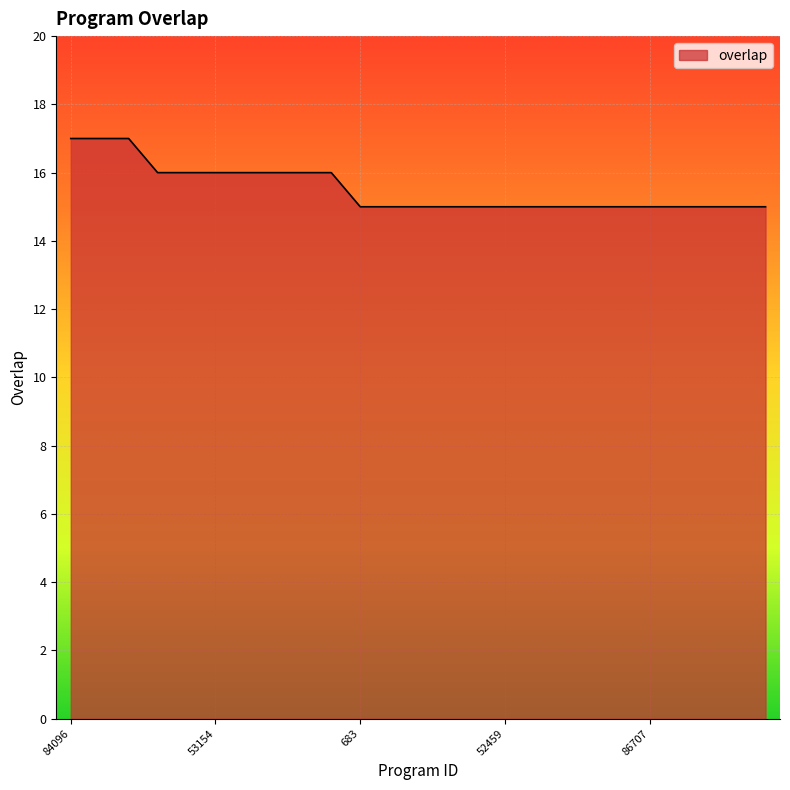

What is the maximum value shown in the chart?

17